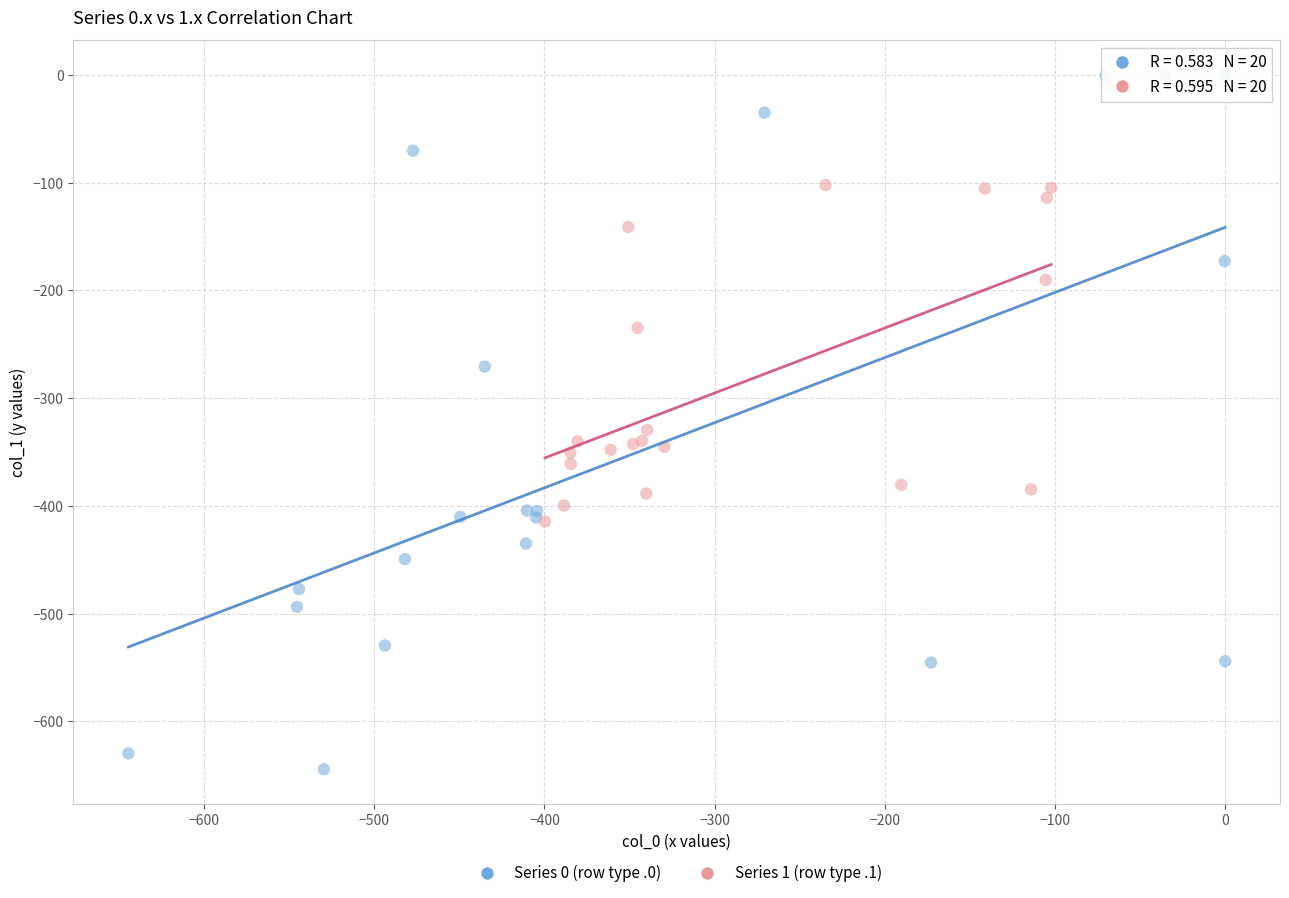

Which series contains the lowest Y value?

Series 0 (row type .0)